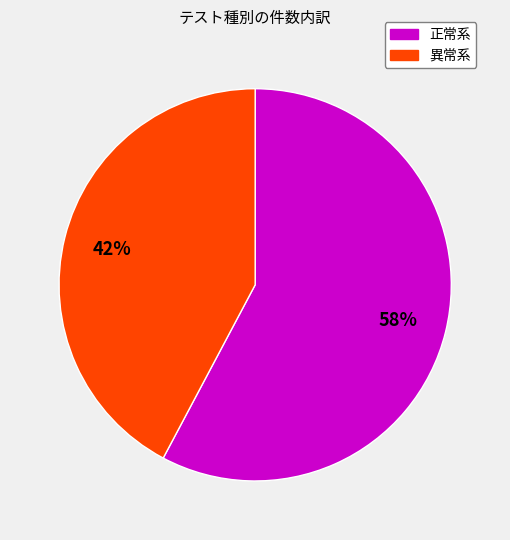

What percentage is the 異常系 slice, to the nearest percent?

42%